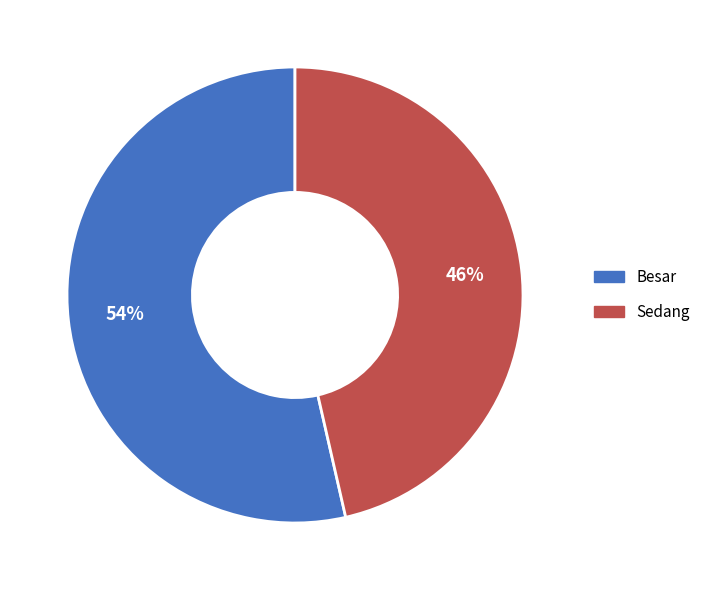

Between Sedang and Besar, which is larger?

Besar